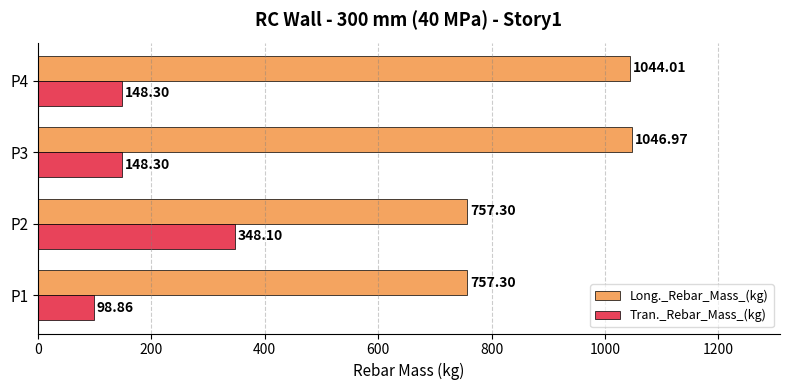

At which label is Long._Rebar_Mass_(kg) closest to 902?

P4